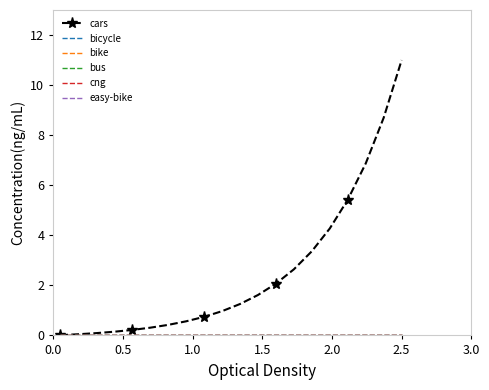

How many lines are shown in the chart?

6